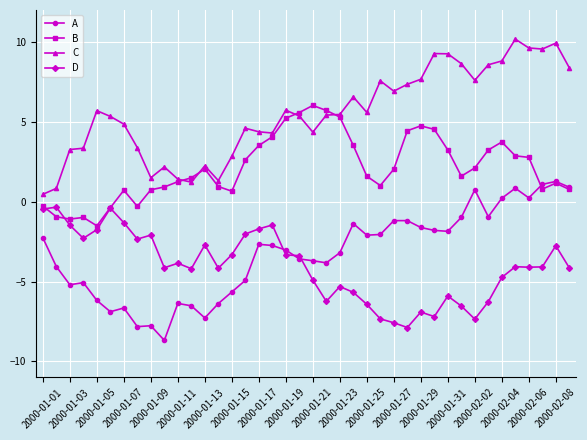

Which series has the largest total across all categories?

C